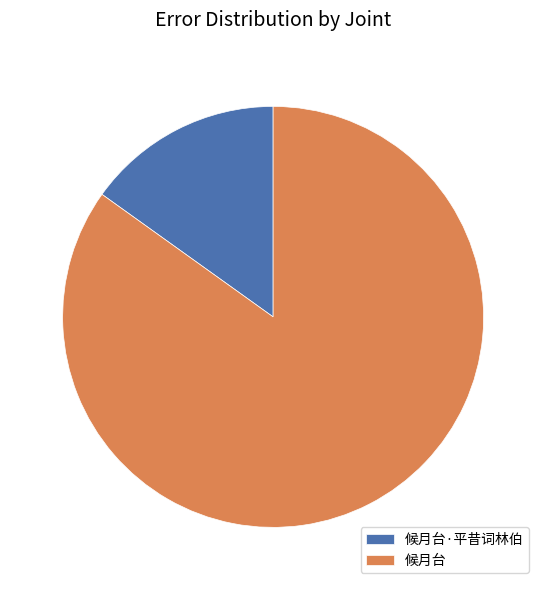

Rank the categories by value from lowest to highest.

候月台·平昔词林伯, 候月台